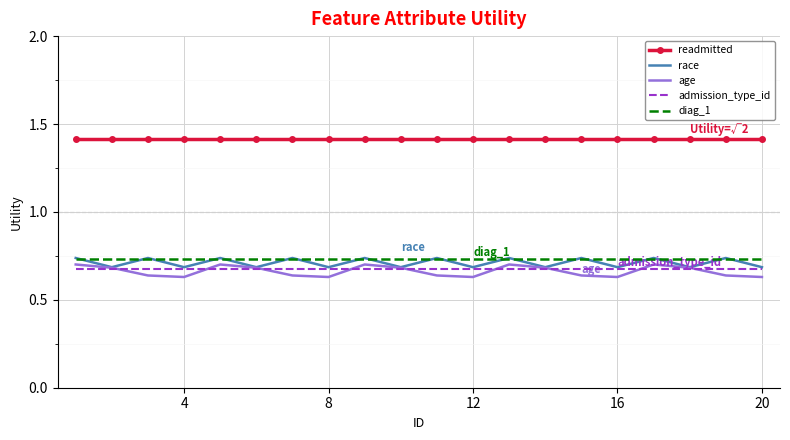

Which series has the largest total across all categories?

readmitted